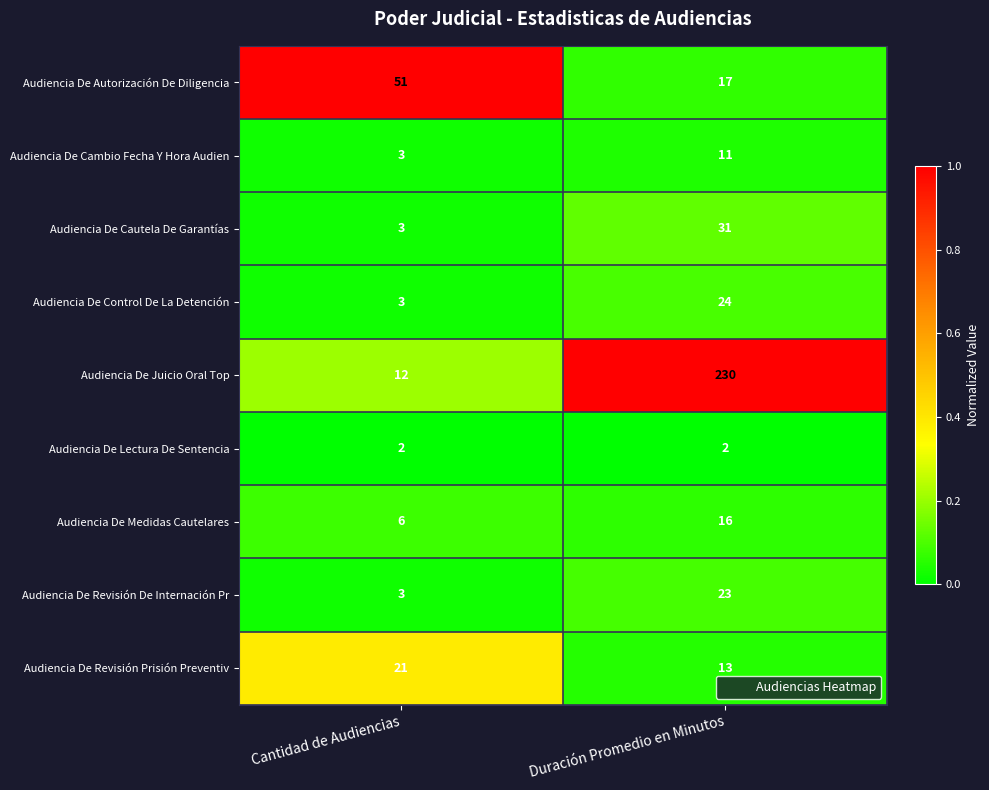

List the labels in order of Audiencia De Cautela De Garantías value, smallest first.

Cantidad de Audiencias, Duración Promedio en Minutos